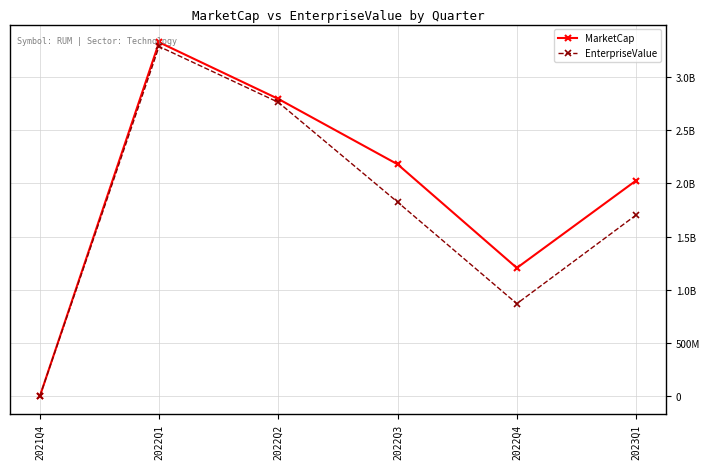

Is the value of MarketCap at 2023Q1 greater than the value of EnterpriseValue at 2022Q1?

No